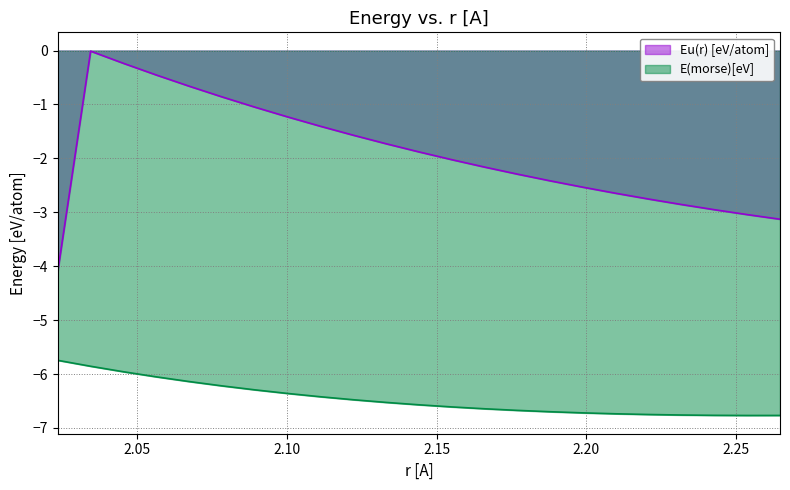

What is the label of the 4th point from the right?

2.2318616803377083